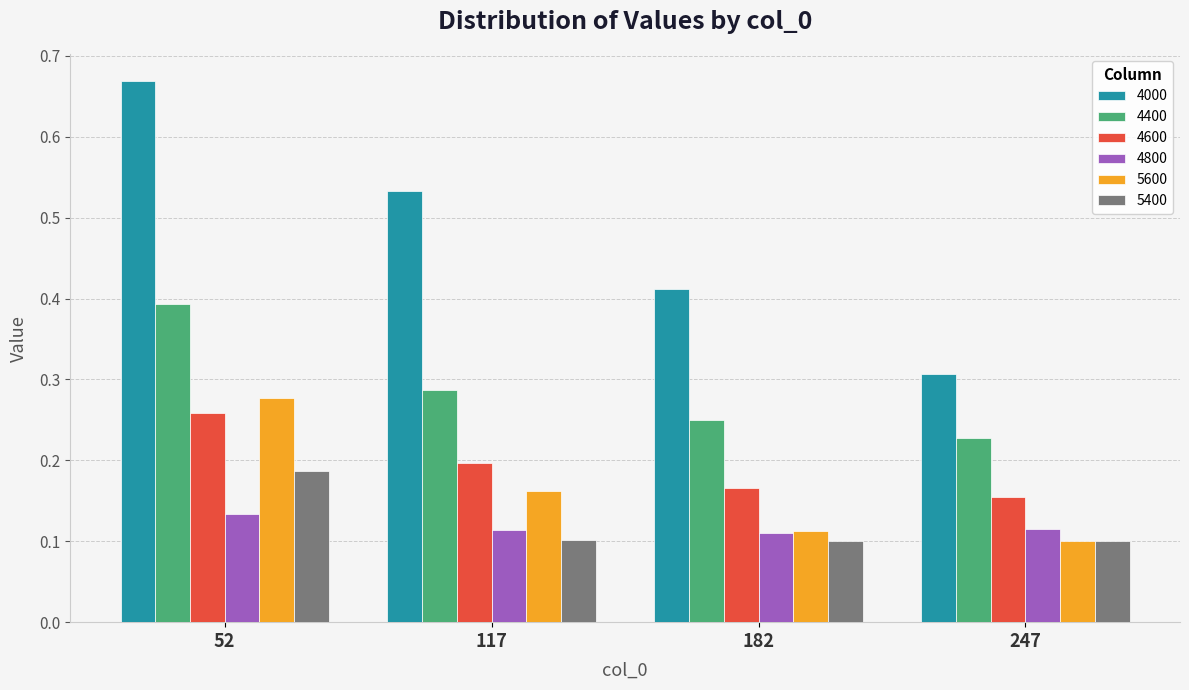

Rank the categories by 4000 value from highest to lowest.

52, 117, 182, 247